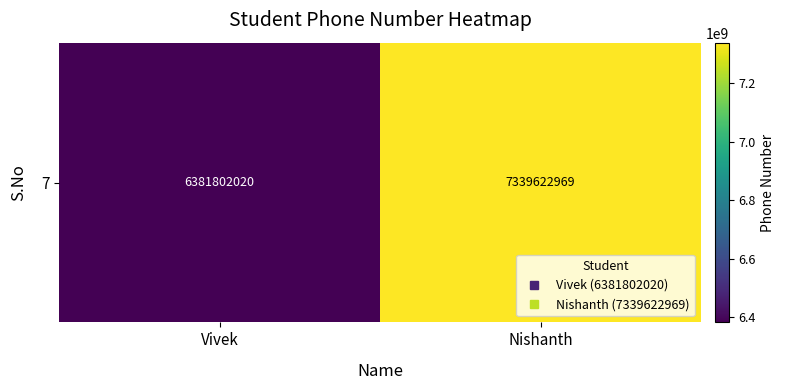

How many categories are shown in the chart?

2